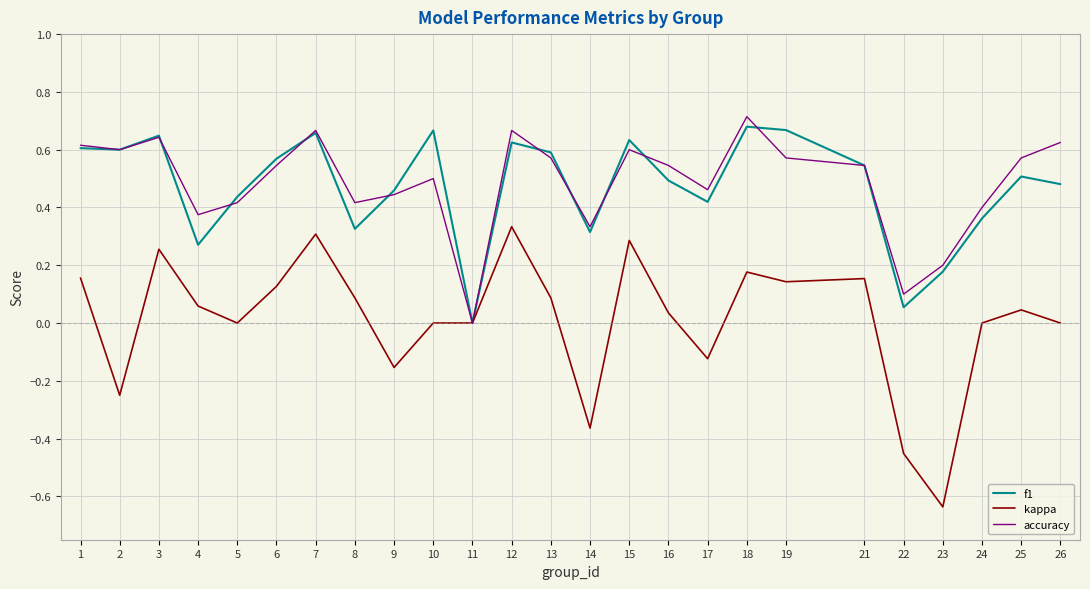

True or false: accuracy has a value of 0.6 at 24.

False